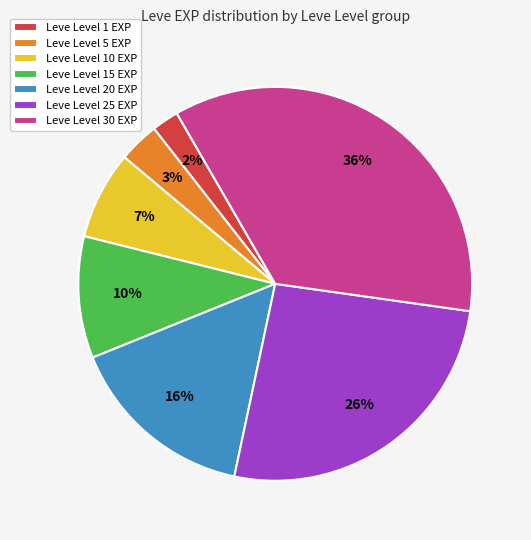

Is there any slice that represents more than half of the pie?

No